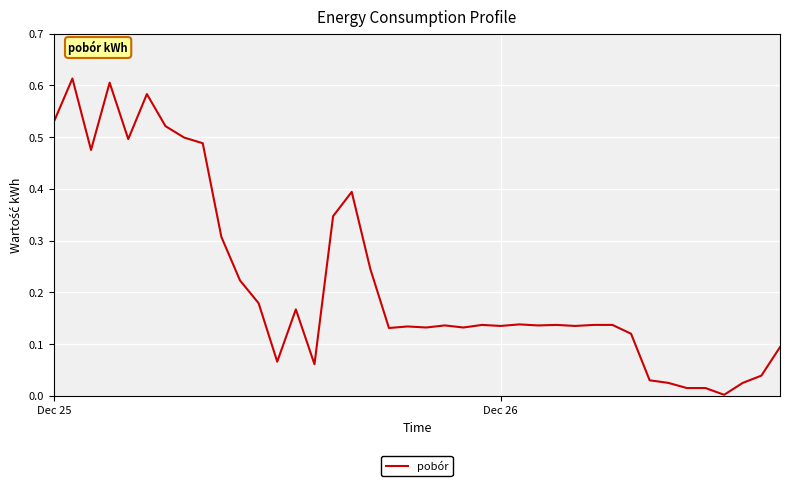

Does the chart display data point markers on the line(s)?

No